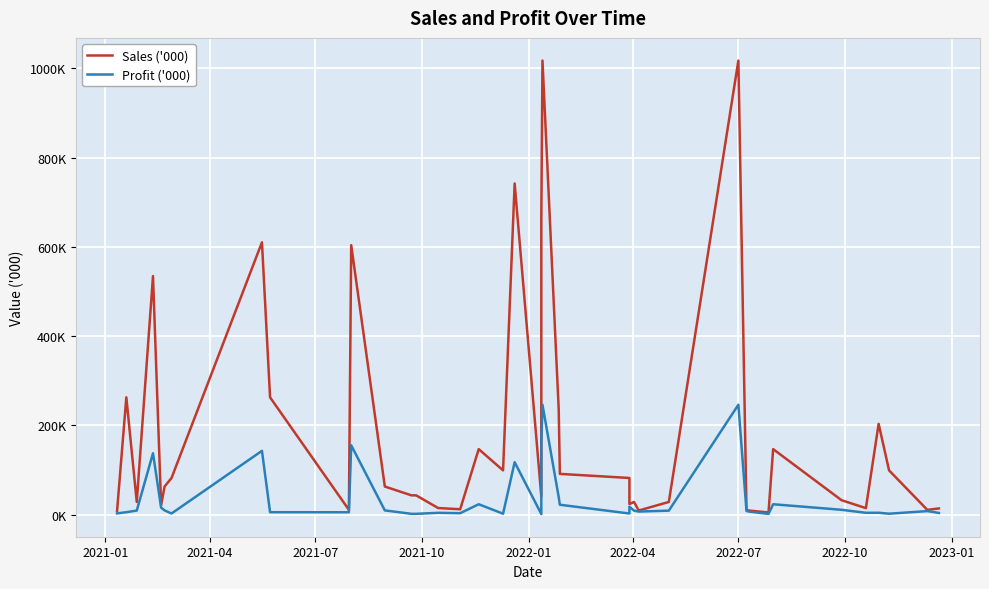

True or false: Sales ('000) and Profit ('000) cross at least once.

False